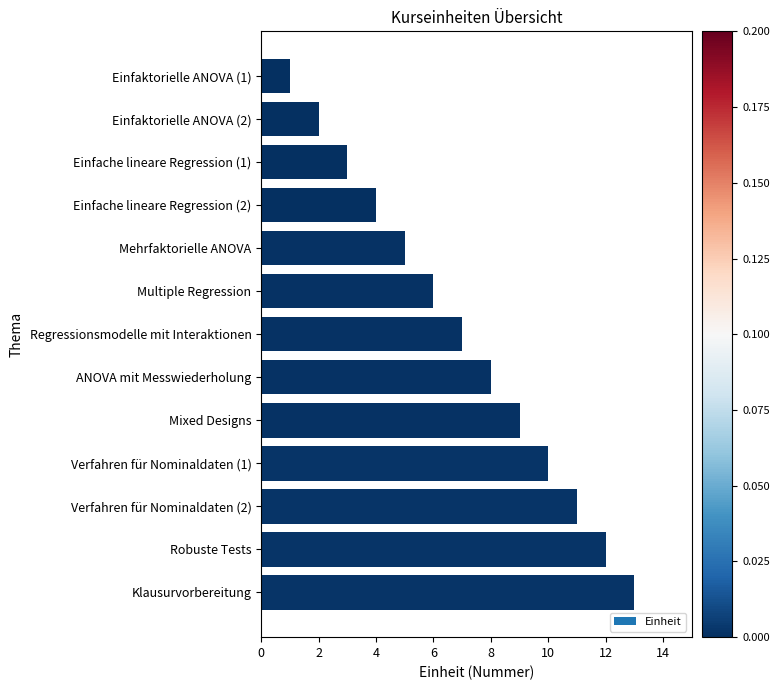

How many categories are shown in the chart?

13